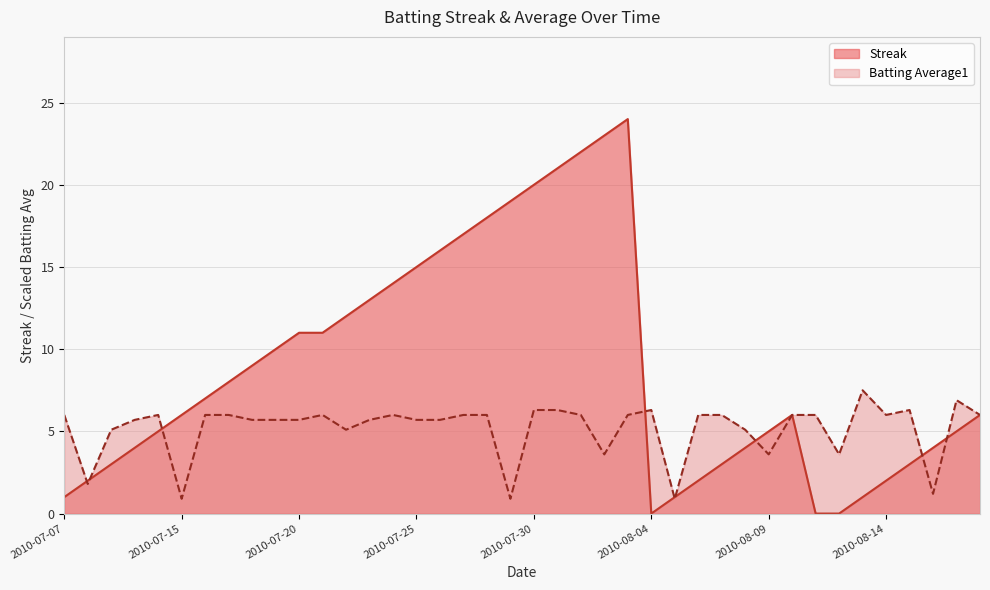

What is the sum of all Batting Average1 values?

207.3